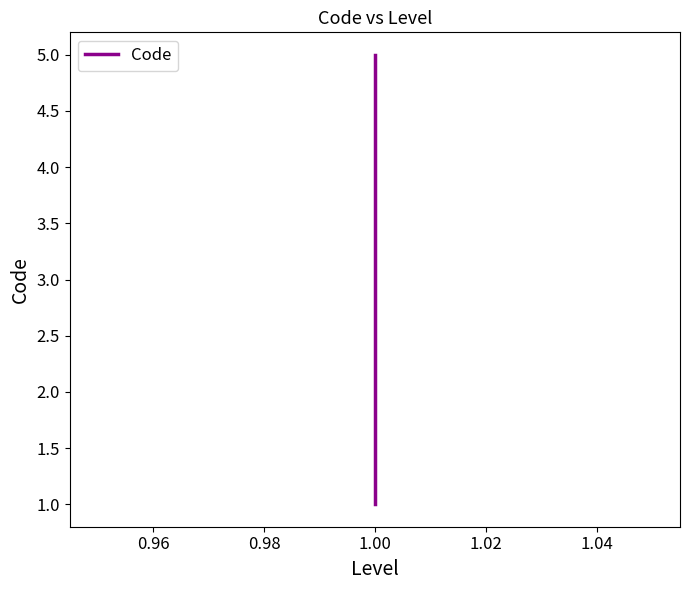

What is the maximum value shown in the chart?

5